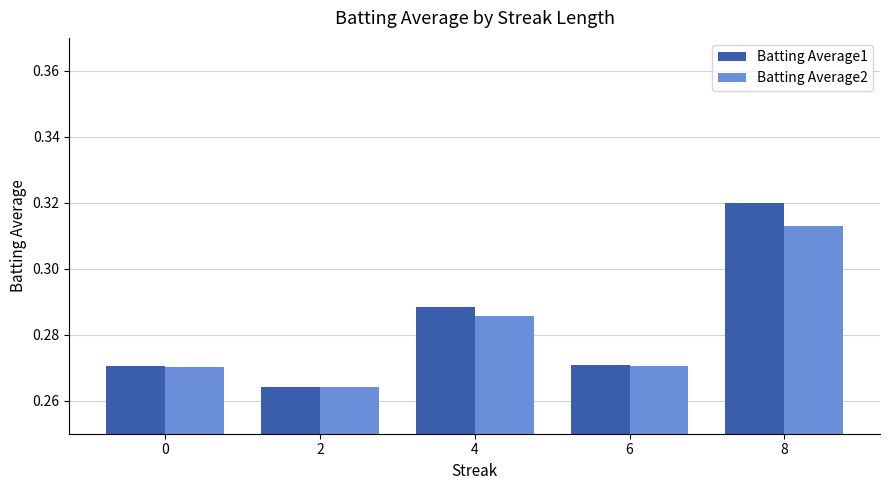

Does the chart contain stacked bars?

No